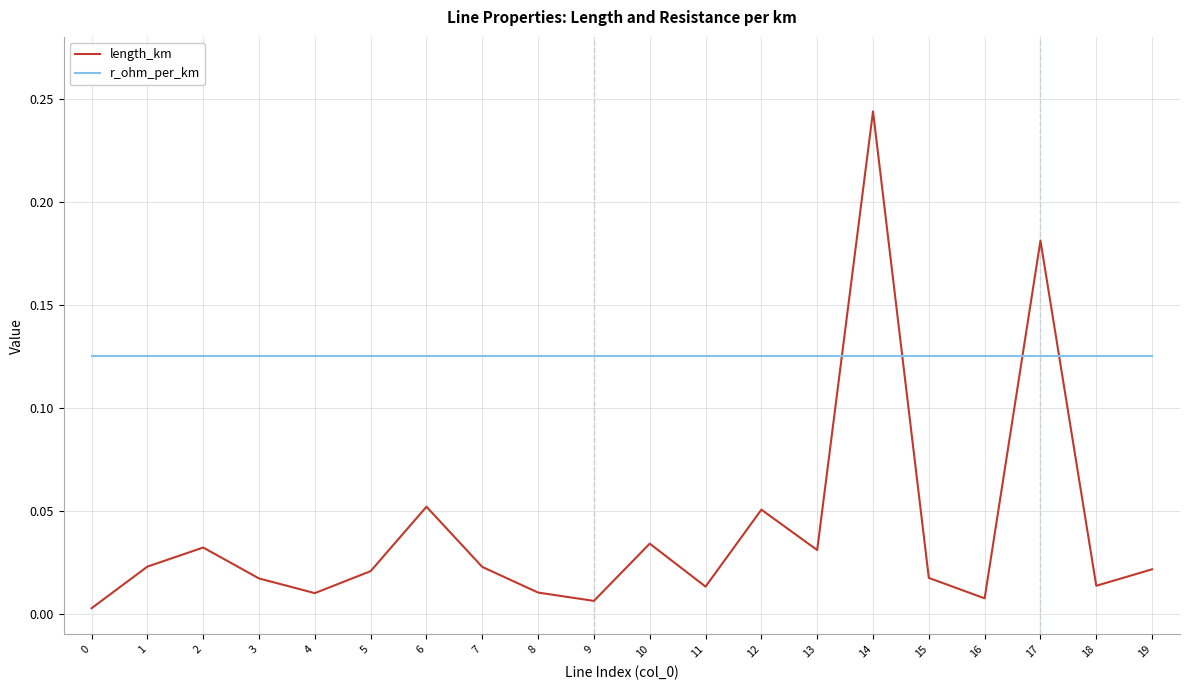

What are all the series names shown in the legend?

length_km, r_ohm_per_km